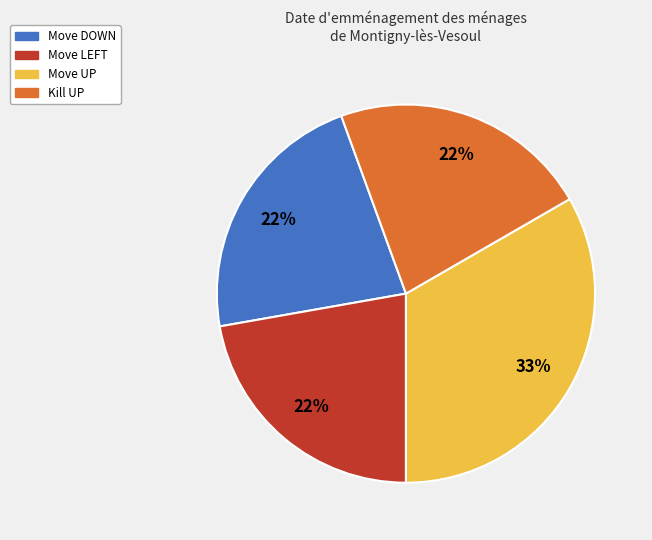

What is the largest slice in the pie chart?

Move UP